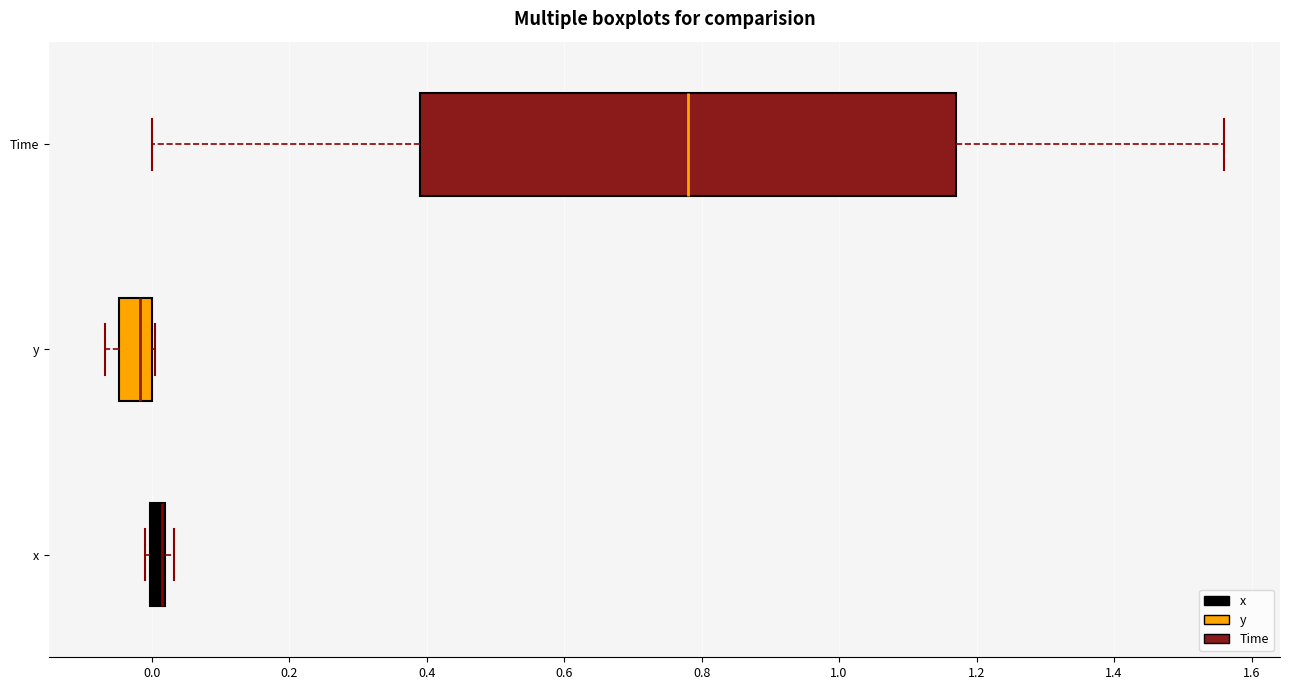

Comparing the boxes themselves (not the whiskers), which one is the widest?

Time